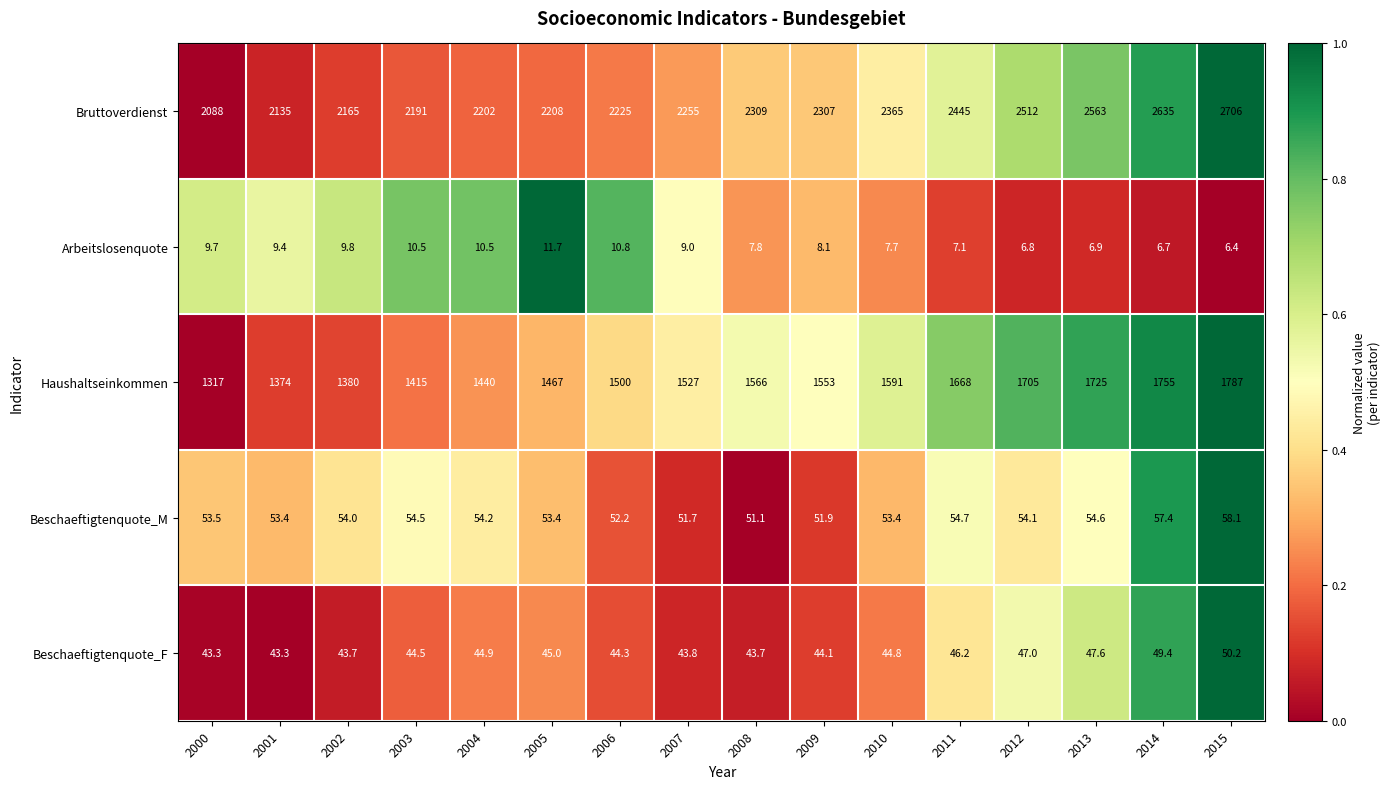

What is the minimum value for Arbeitslosenquote?

6.4